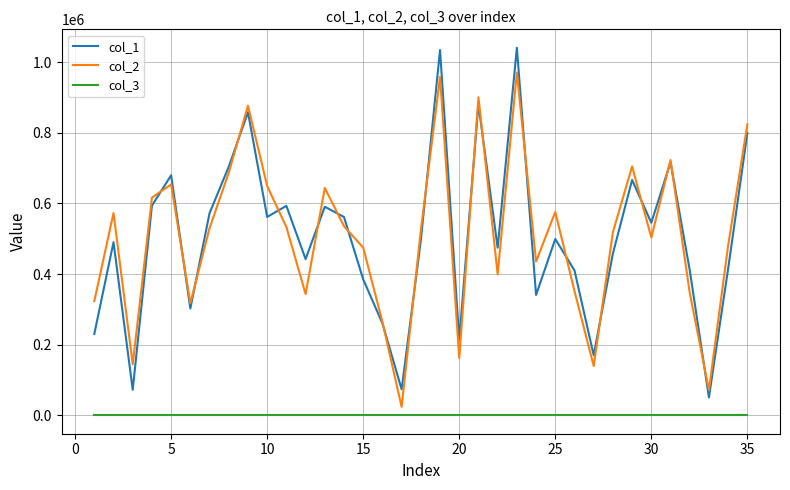

True or false: col_3 and col_2 intersect in this chart.

False